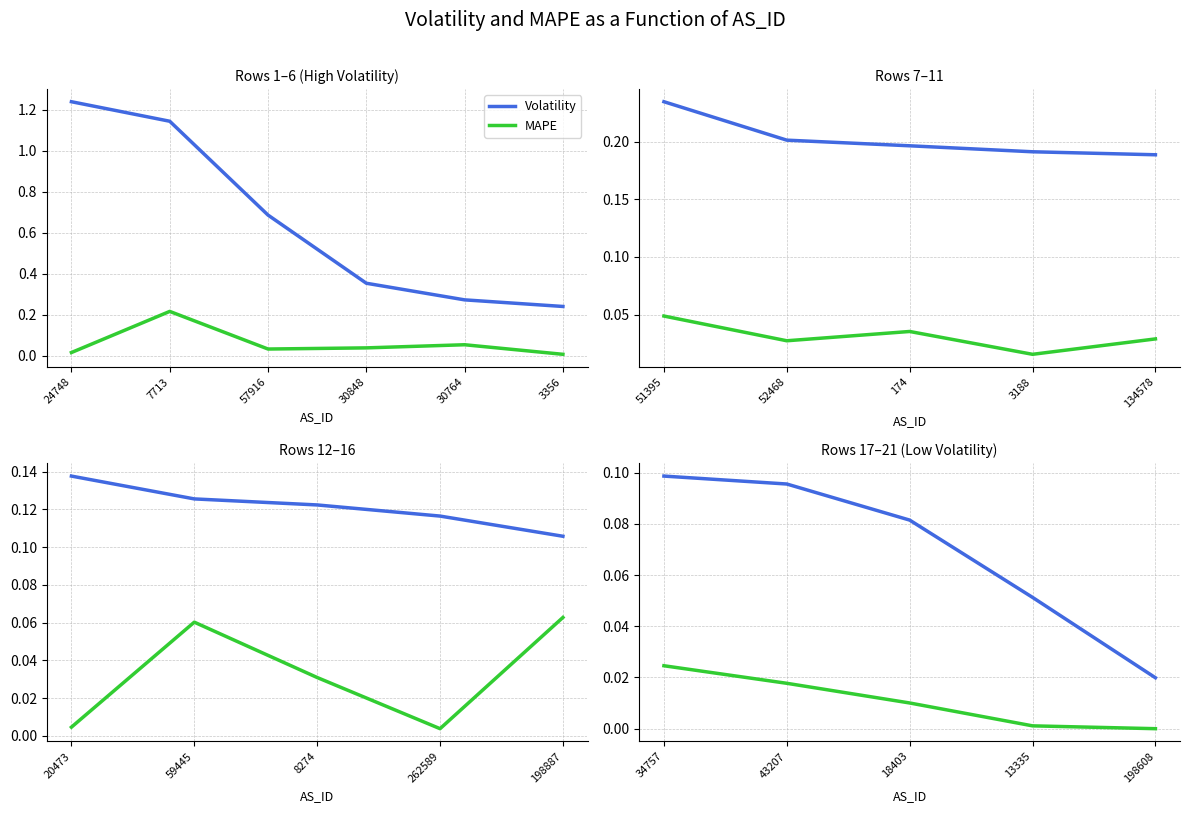

True or false: MAPE has more than 0 points higher than both neighbors.

False